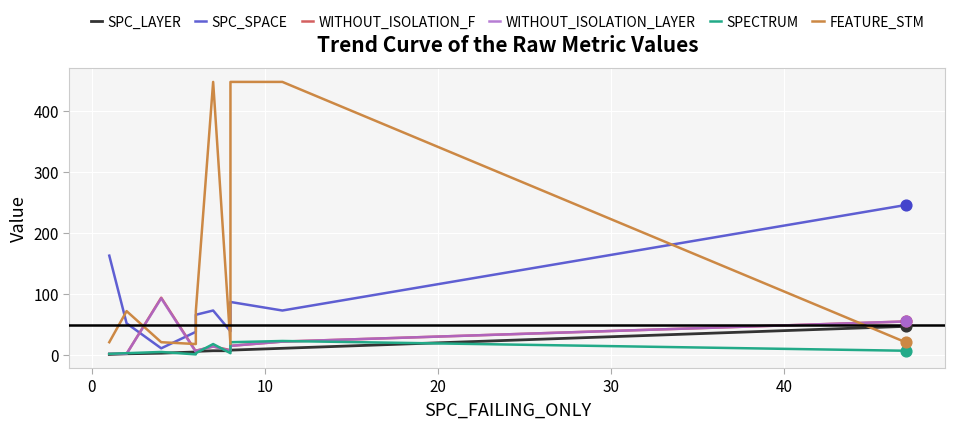

At how many categories does at least one series exceed 400?

3